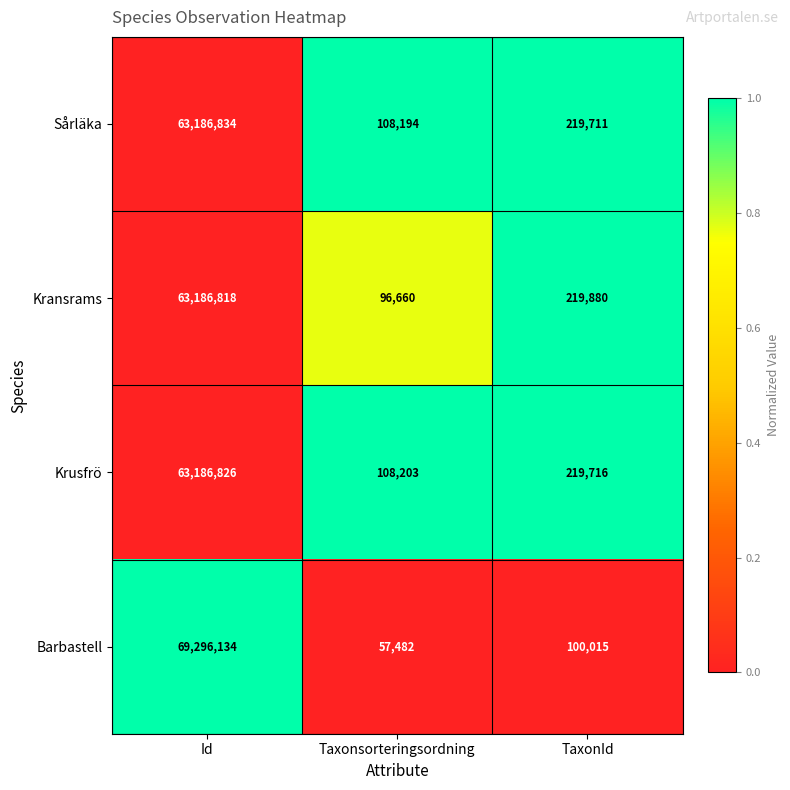

Which category has the highest value across all series?

Id